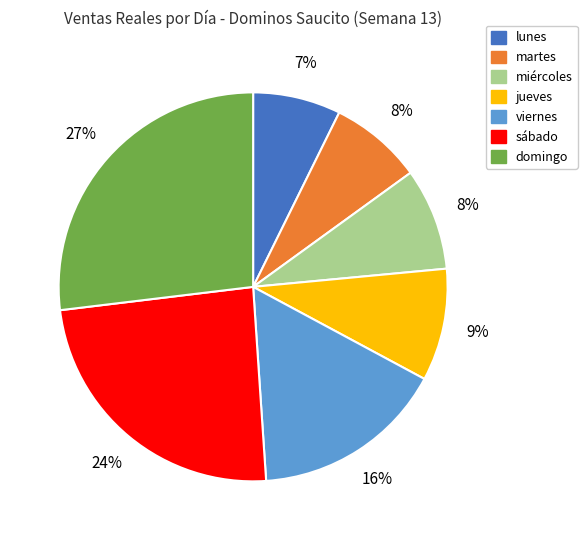

Which slice is the largest?

domingo